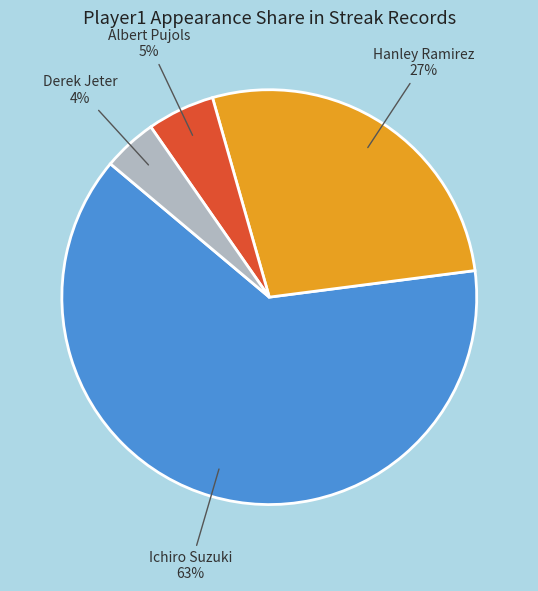

What percentage is the Albert Pujols slice, to the nearest percent?

5%